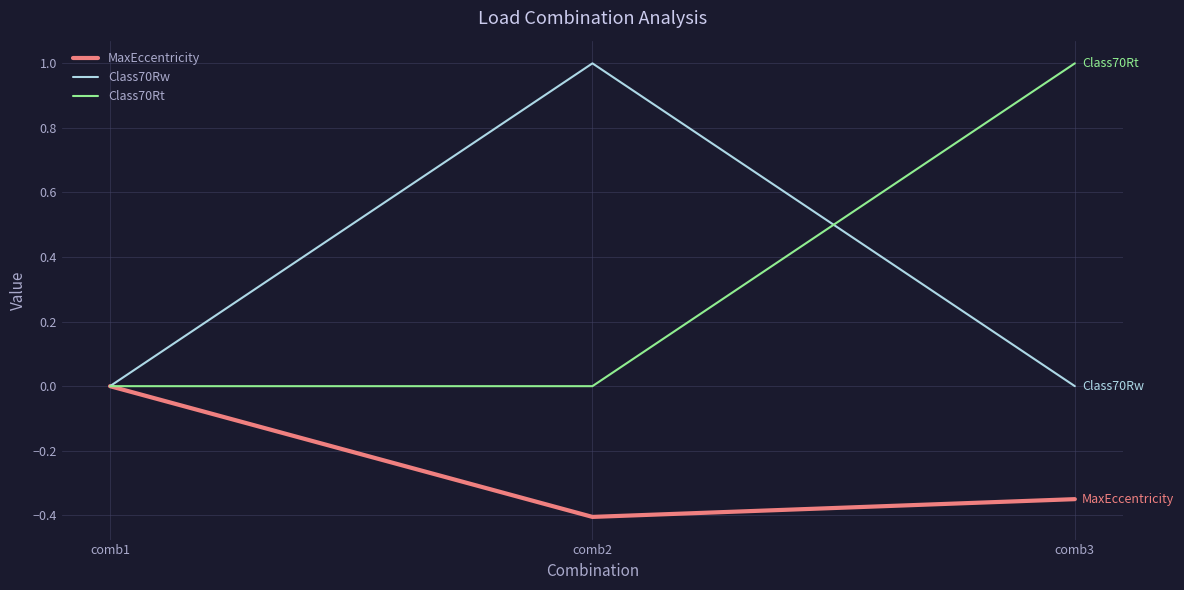

List the labels in order of MaxEccentricity value, smallest first.

comb2, comb3, comb1